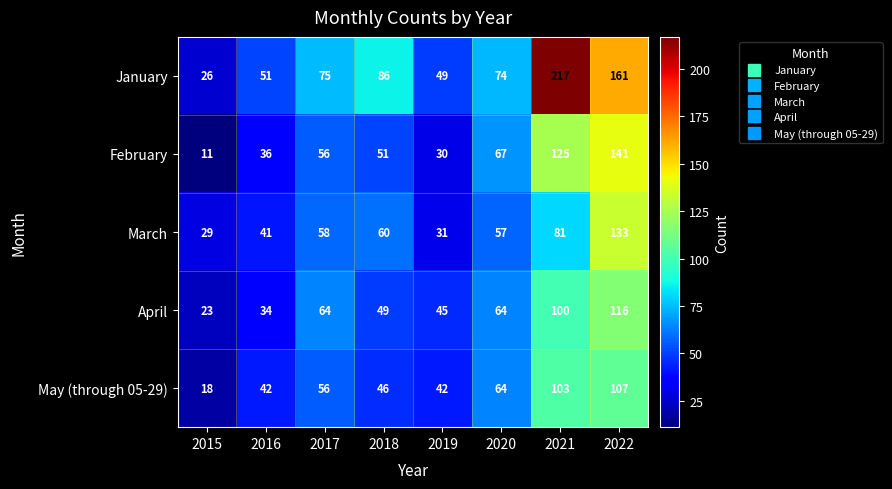

What is the minimum value for May (through 05-29)?

18